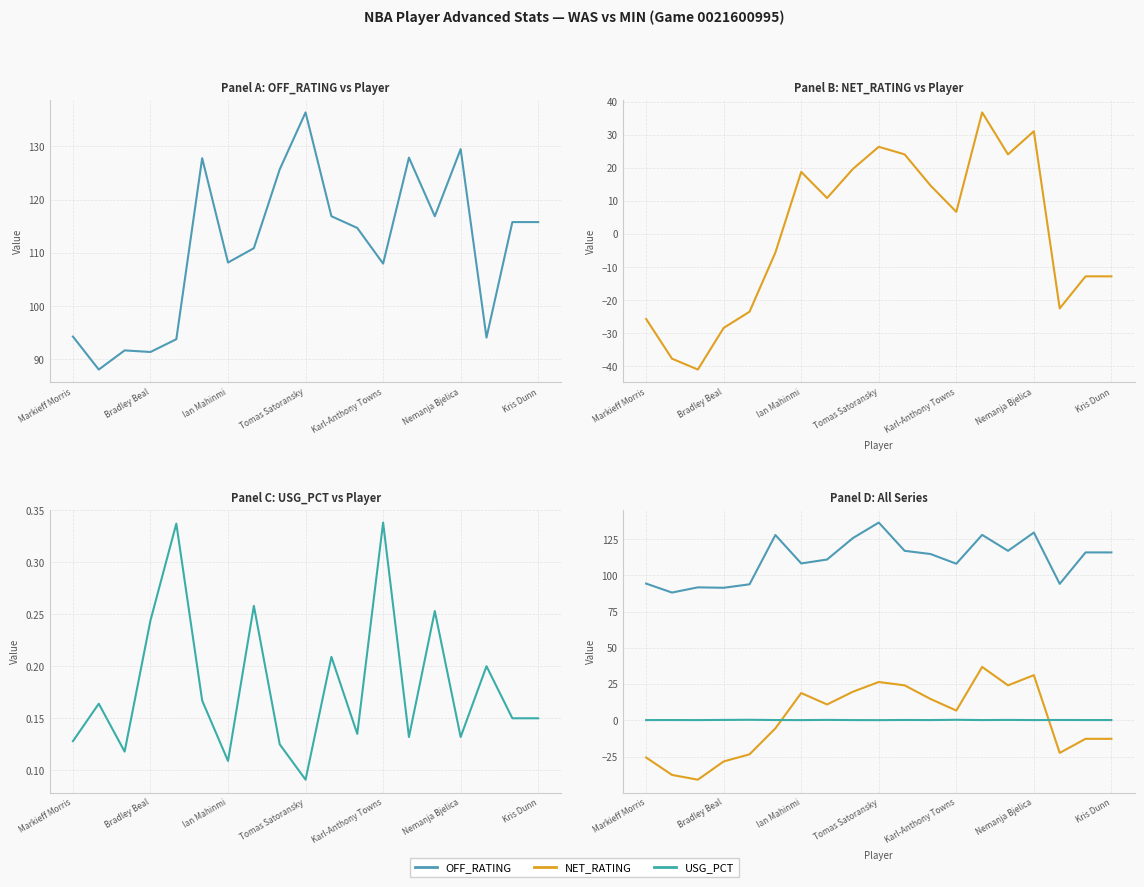

True or false: USG_PCT and OFF_RATING cross at least once.

False